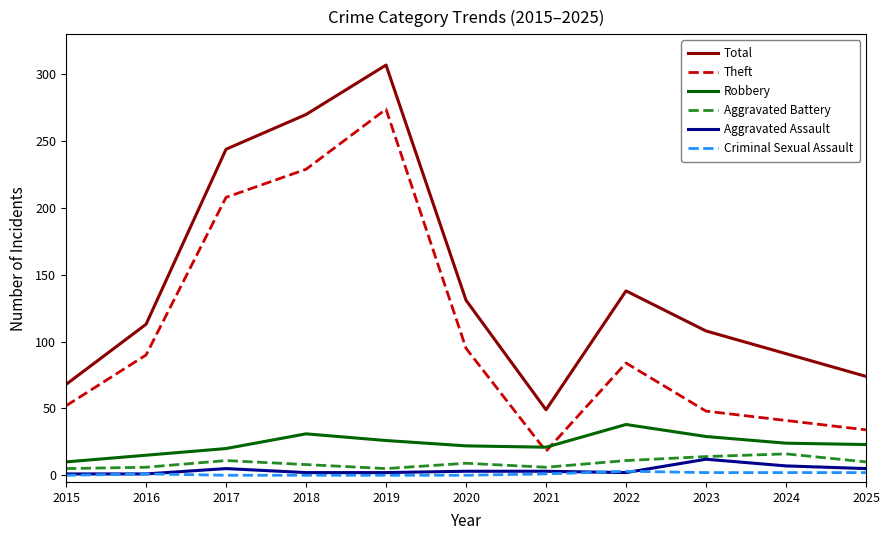

Rank the series by their maximum value, from highest to lowest.

Total, Theft, Robbery, Aggravated Battery, Aggravated Assault, Criminal Sexual Assault